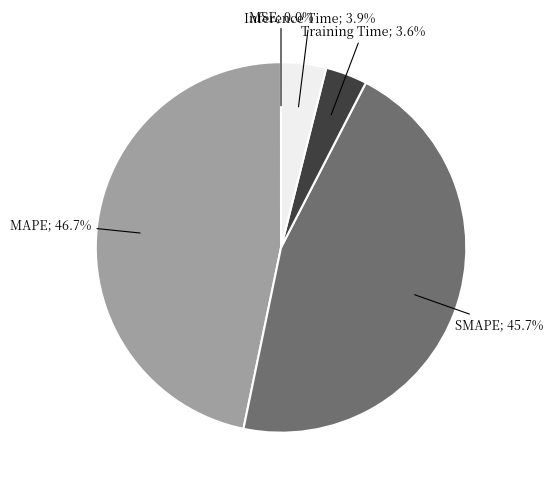

Is there any slice that represents more than half of the pie?

No